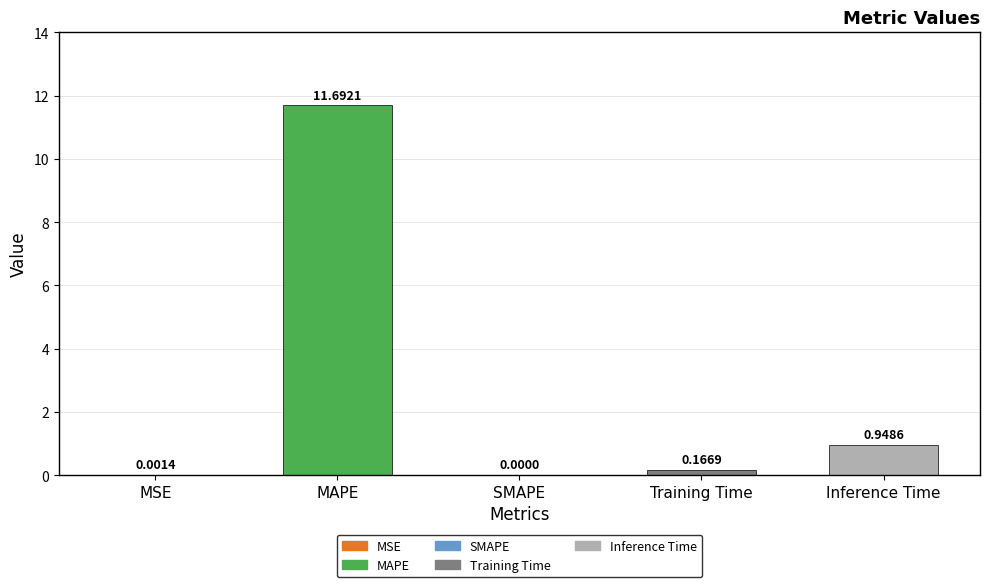

At which category does the chart reach its peak across all series?

MAPE